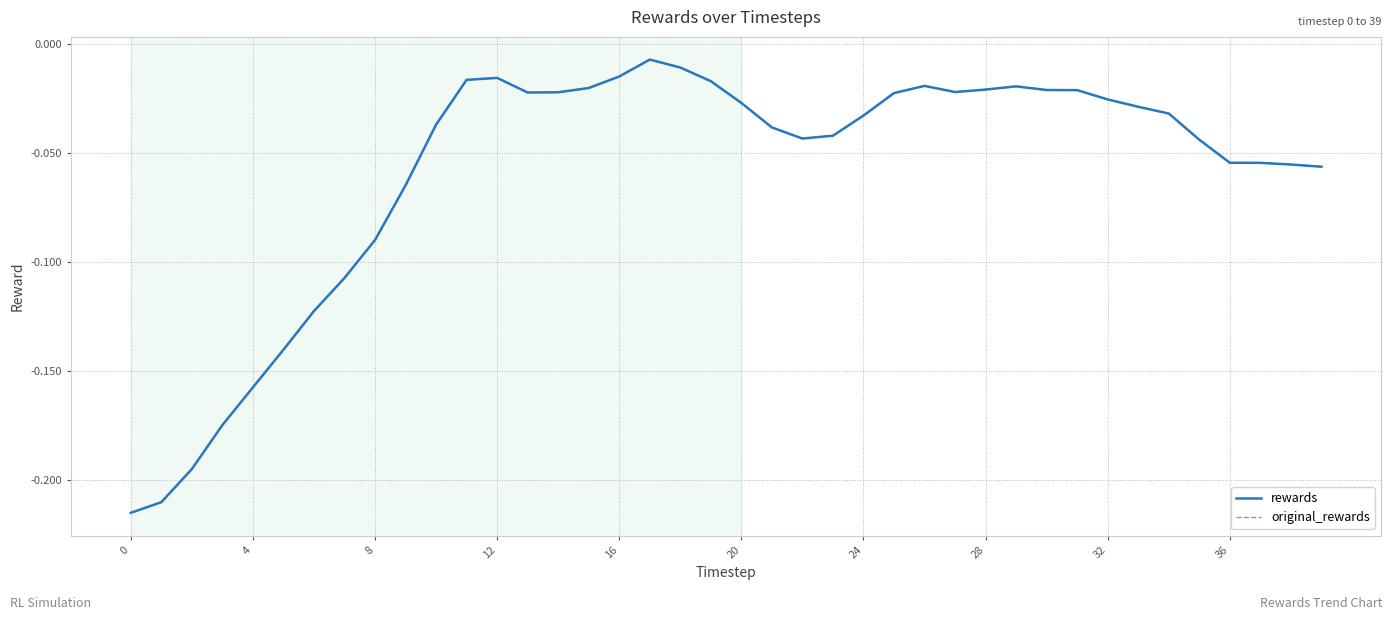

What is the label of the 11th point from the right?

29